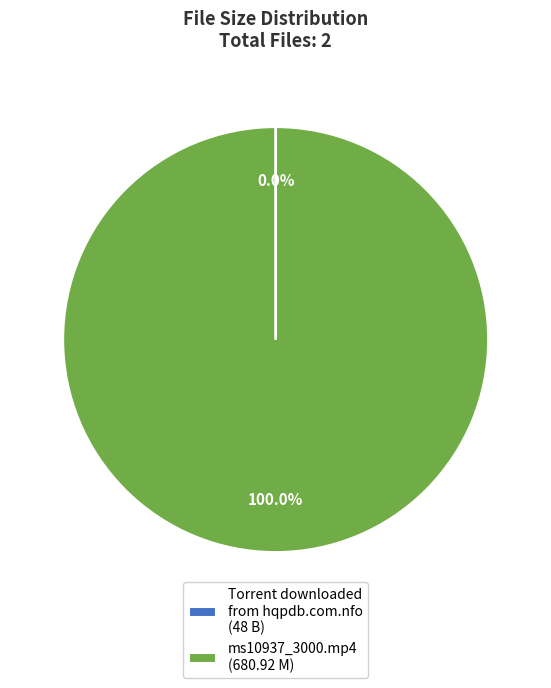

Does ms10937_3000.mp4 (680.92 M) represent more than half of the total?

Yes